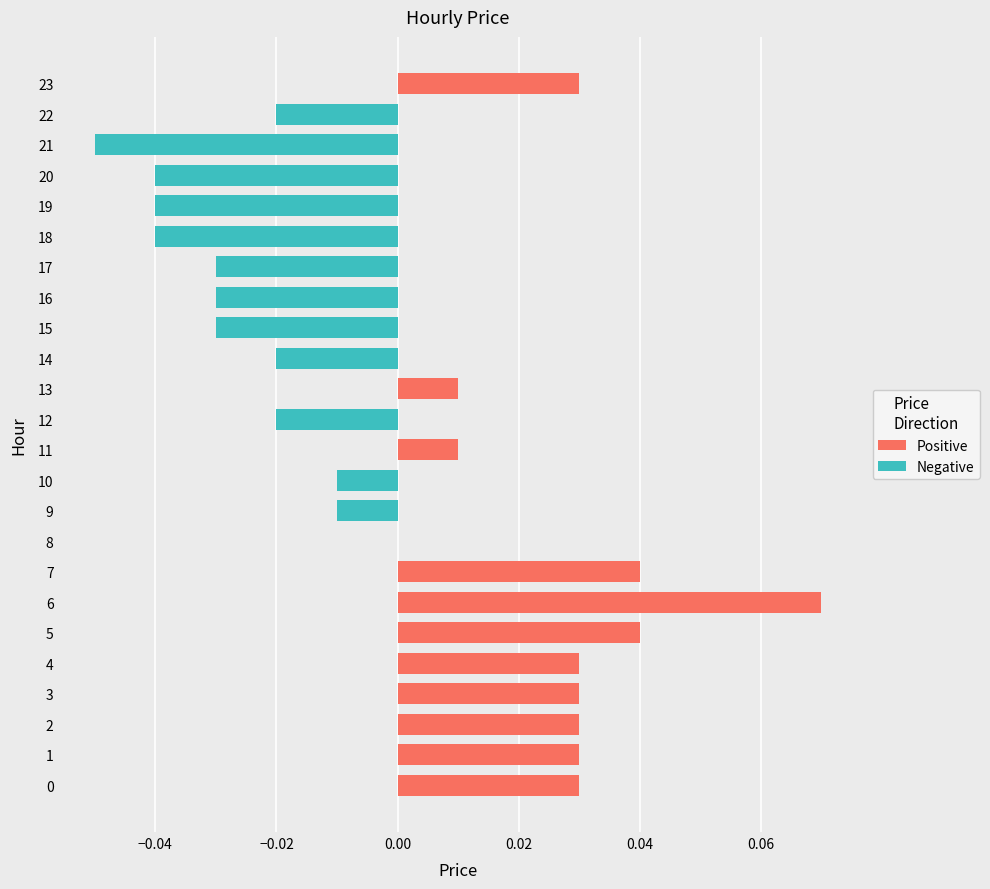

The Negative series shows -0.0 at 7. True or false?

False